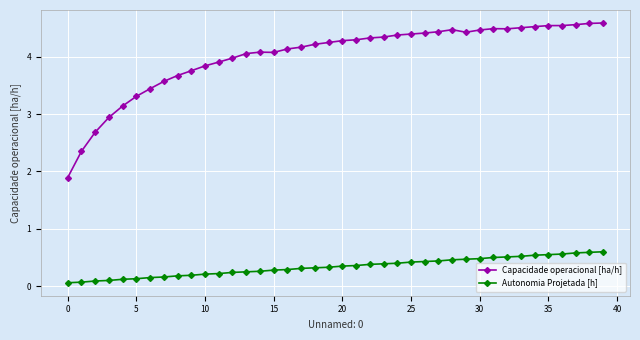

What is the value of the Capacidade operacional [ha/h] point at the 34th from the left?

4.5